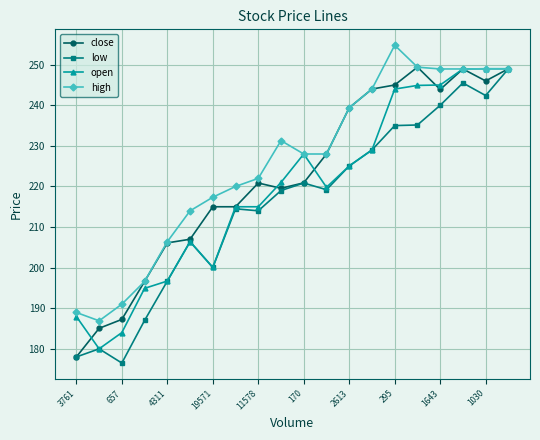

Which series has the largest total across all categories?

high